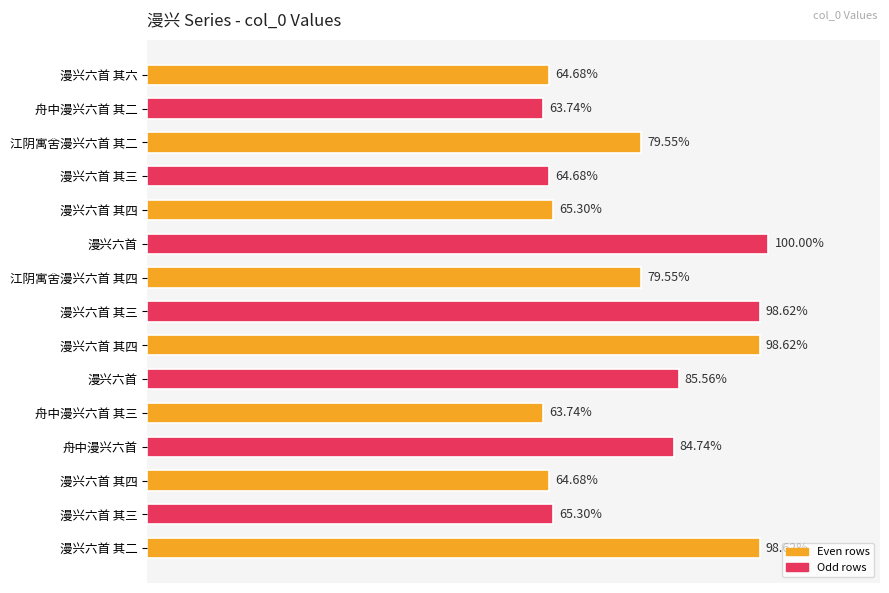

Are the bars horizontal?

Yes